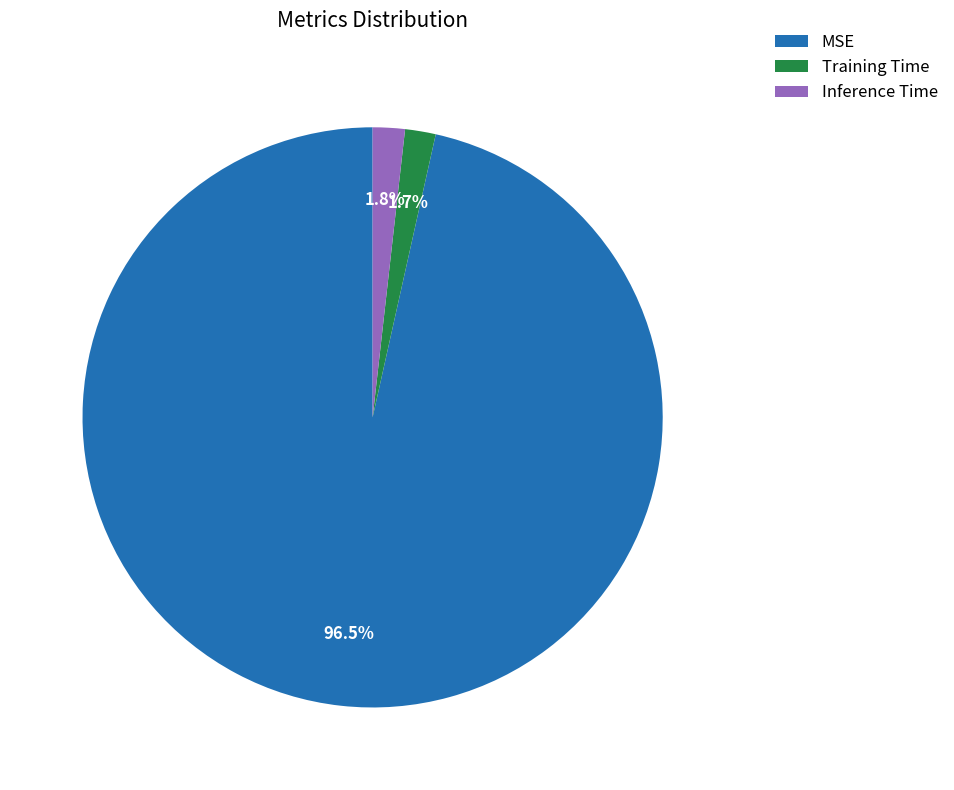

To the nearest percent, what percentage of the pie is Training Time?

2%